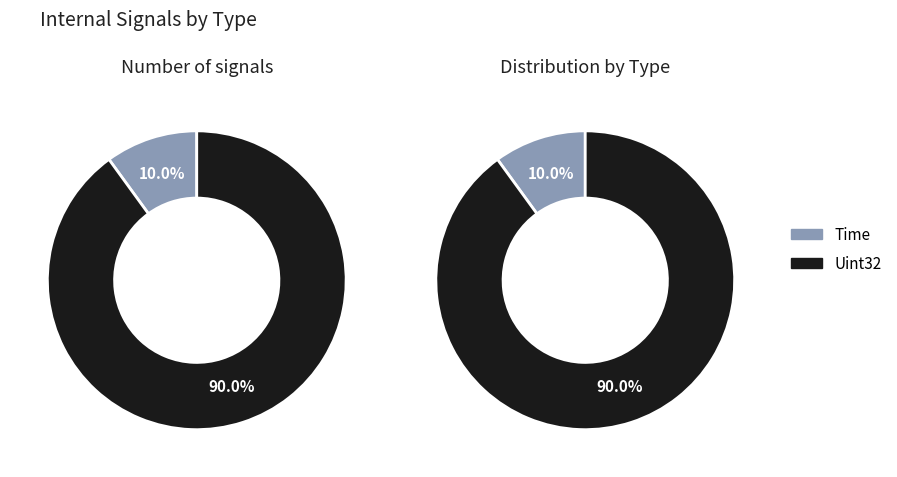

True or false: Time accounts for 2% of the total.

False